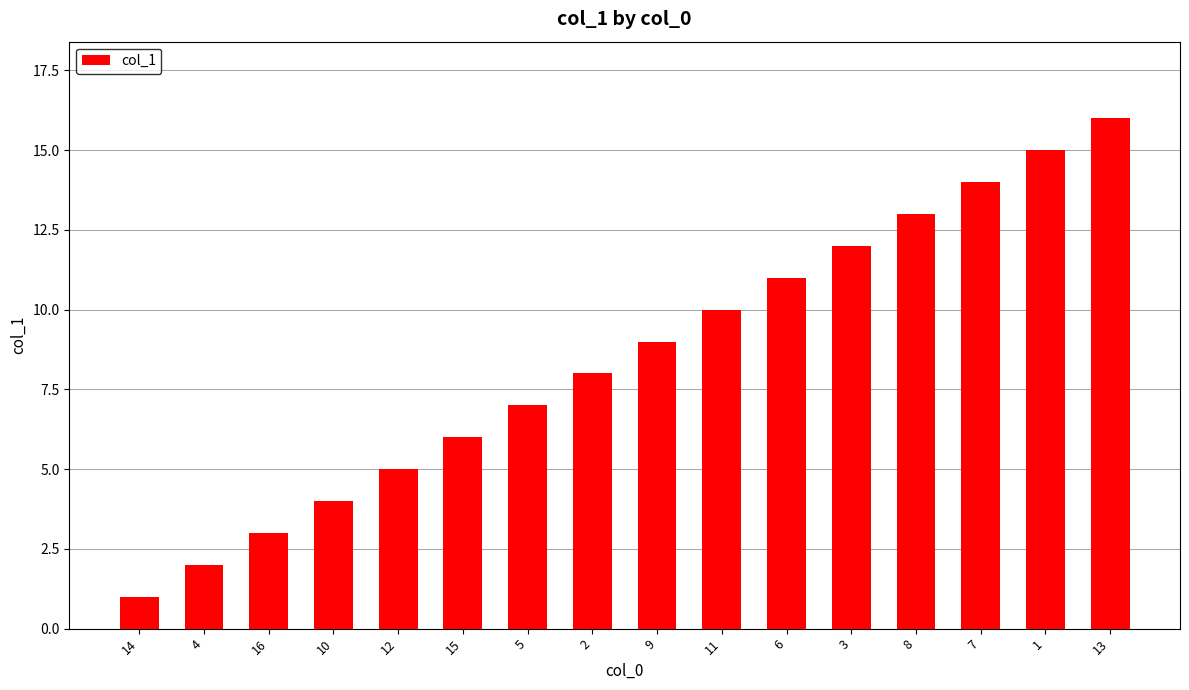

What is the maximum value shown in the chart?

16